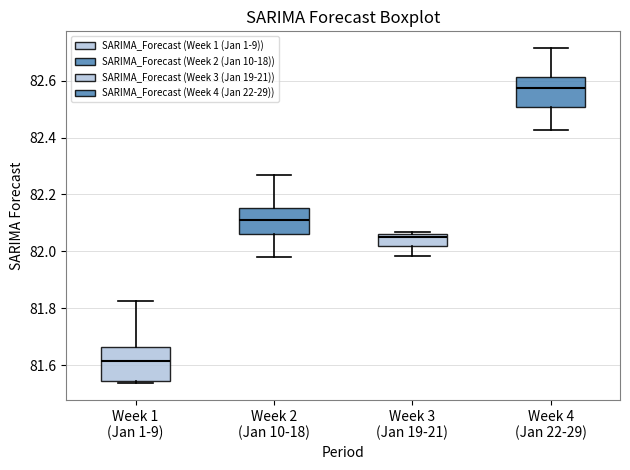

Reading left to right, read every box against the y-axis: the position of its median line, the range the box covers, and the ends of its whiskers. The values are not printed on the chart, so give them approximately, as read against the axis.

Week 1 (Jan 1-9): median 81.62, box 81.54 to 81.66, whiskers 81.54 to 81.82
Week 2 (Jan 10-18): median 82.12, box 82.06 to 82.16, whiskers 81.98 to 82.26
Week 3 (Jan 19-21): median 82.06 (just below the box's upper edge), box 82.02 to 82.06, whiskers 81.98 to 82.06 (just above the box's upper edge)
Week 4 (Jan 22-29): median 82.58, box 82.50 to 82.62, whiskers 82.42 to 82.72